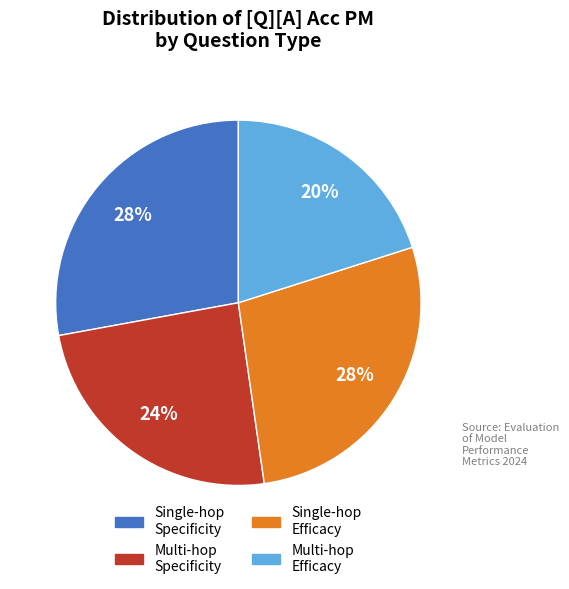

Does any single category account for the majority?

No